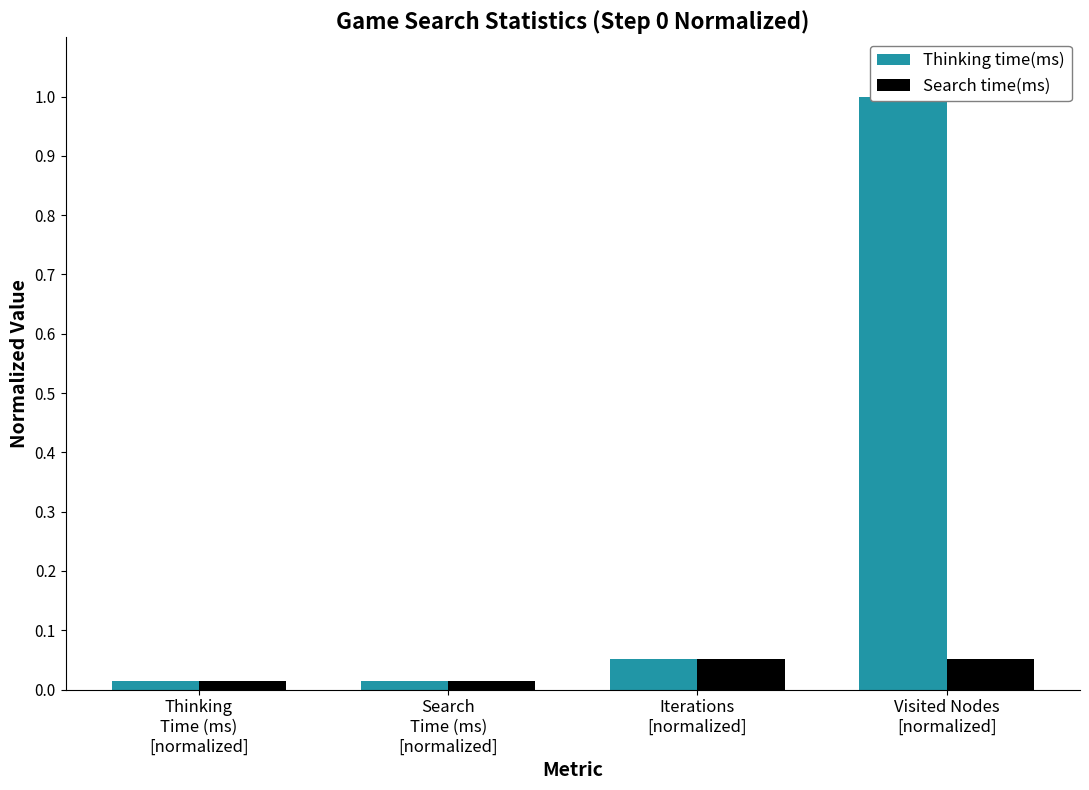

What is the sum of all Thinking time(ms) values?

1.1